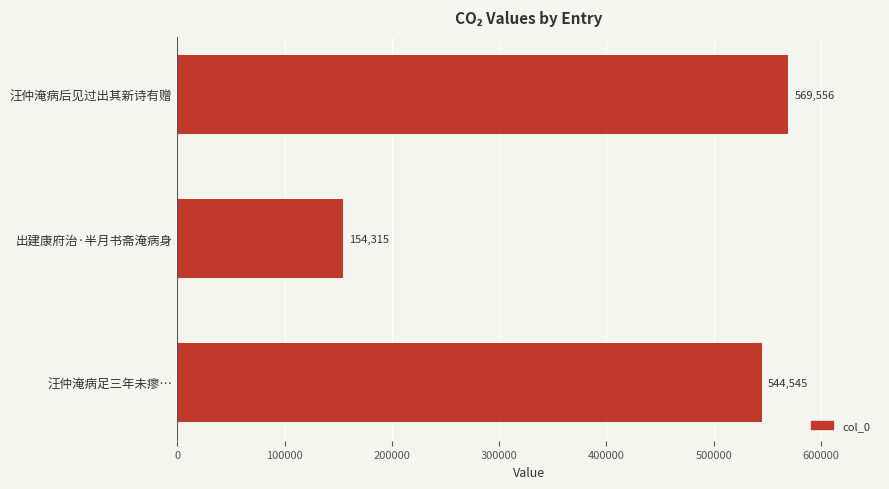

Between 汪仲淹病后见过出其新诗有赠 and 汪仲淹病足三年未瘳…, which is larger?

汪仲淹病后见过出其新诗有赠